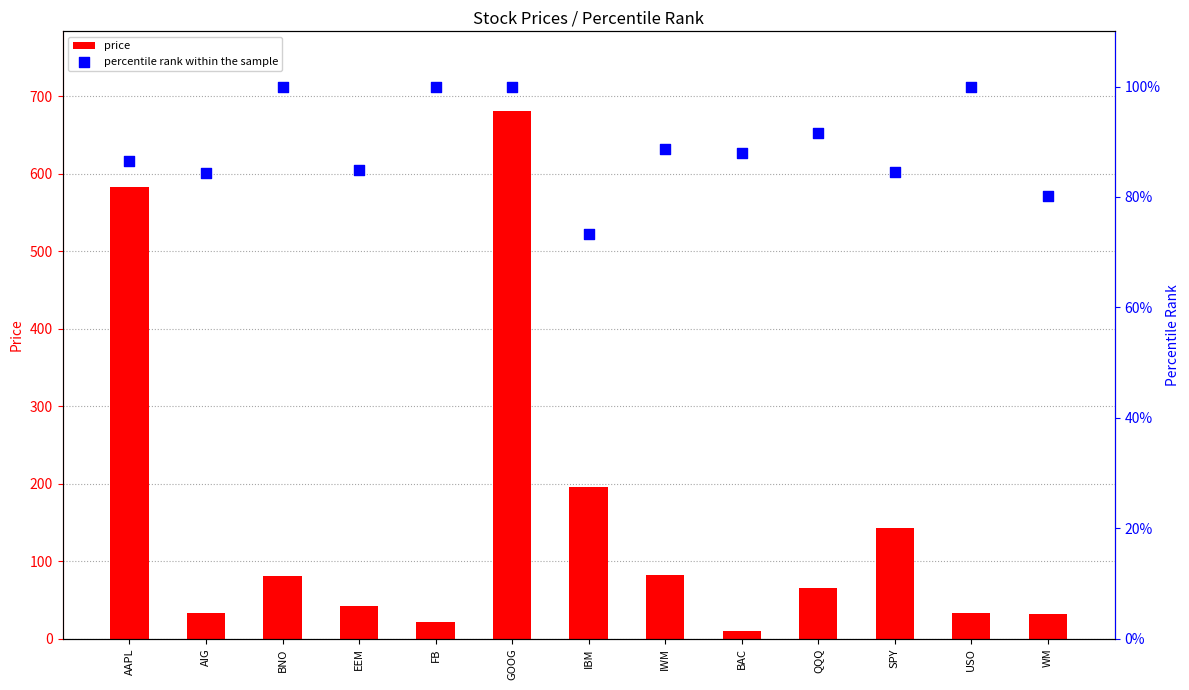

Is the value of price at QQQ greater than the value of percentile rank within the sample at IWM?

No